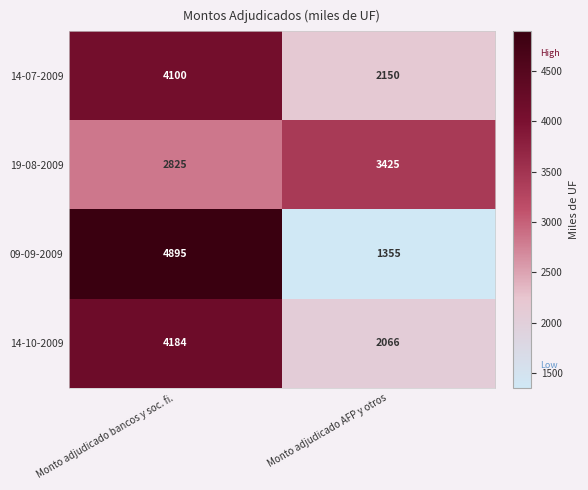

Reading left to right, list all the values displayed in this chart.

14-07-2009: Monto adjudicado bancos y soc. fi.=4100	Monto adjudicado AFP y otros=2150
19-08-2009: Monto adjudicado bancos y soc. fi.=2825	Monto adjudicado AFP y otros=3425
09-09-2009: Monto adjudicado bancos y soc. fi.=4895	Monto adjudicado AFP y otros=1355
14-10-2009: Monto adjudicado bancos y soc. fi.=4184	Monto adjudicado AFP y otros=2066